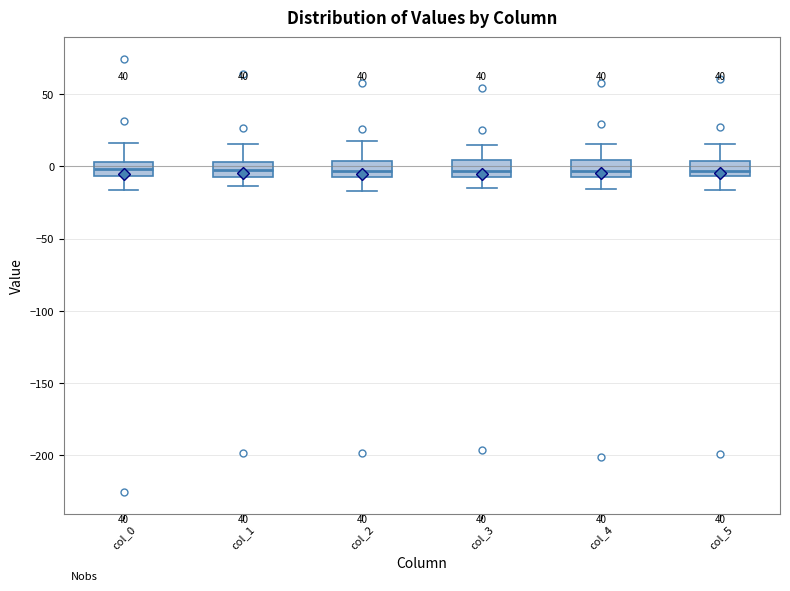

Reading left to right, read every box against the y-axis: the position of its median line, the range the box covers, and the ends of its whiskers. The values are not printed on the chart, so give them approximately, as read against the axis.

col_0: median 0, box -5 to 5, whiskers -15 to 15
col_1: median -5, box -10 to 5, whiskers -15 to 15
col_2: median -5 (inside the box), box -5 to 5, whiskers -15 to 20
col_3: median -5 (inside the box), box -5 to 5, whiskers -15 to 15
col_4: median -5 (just above the box's lower edge), box -5 to 5, whiskers -15 to 15
col_5: median -5 (just above the box's lower edge), box -5 to 5, whiskers -15 to 15